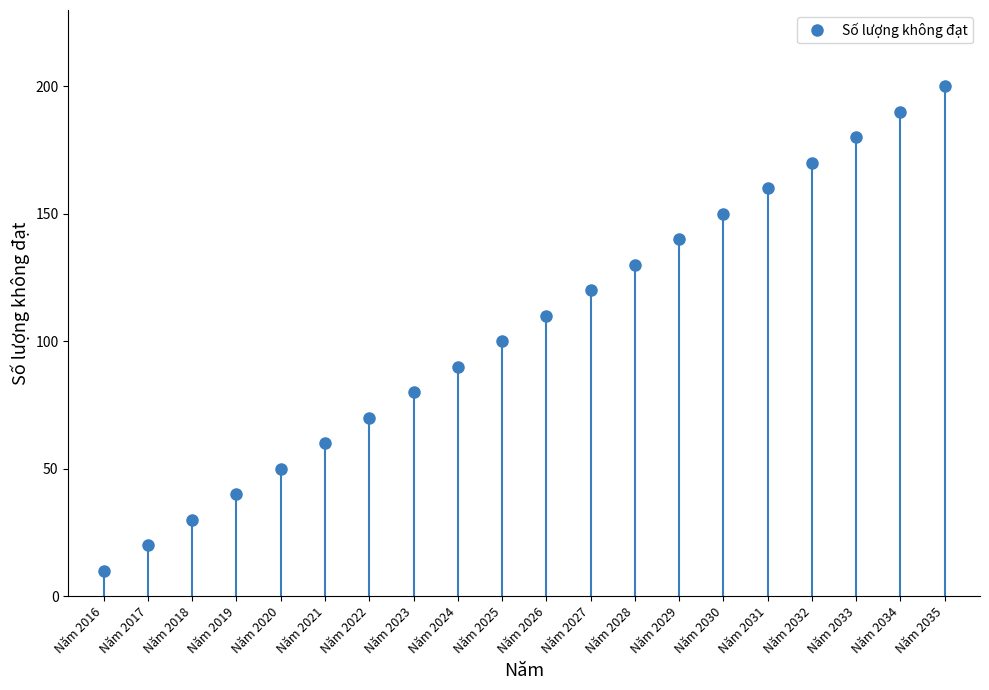

Which category has the highest value across all series?

Năm 2035